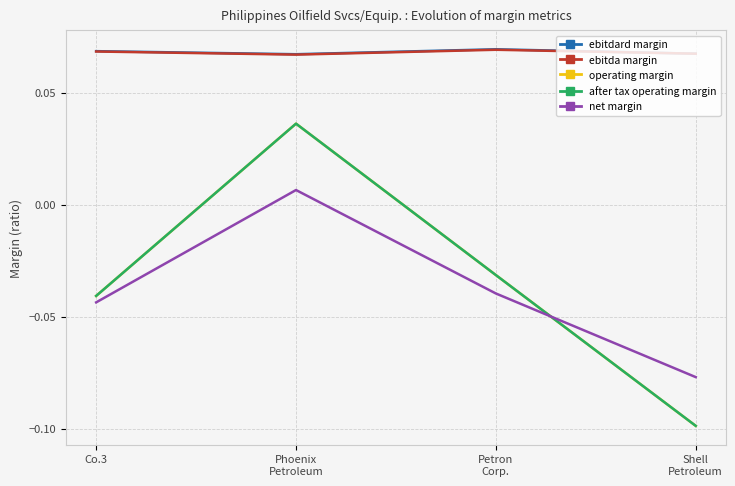

Between Co.3 and Phoenix
Petroleum, which series saw the biggest shift?

operating margin